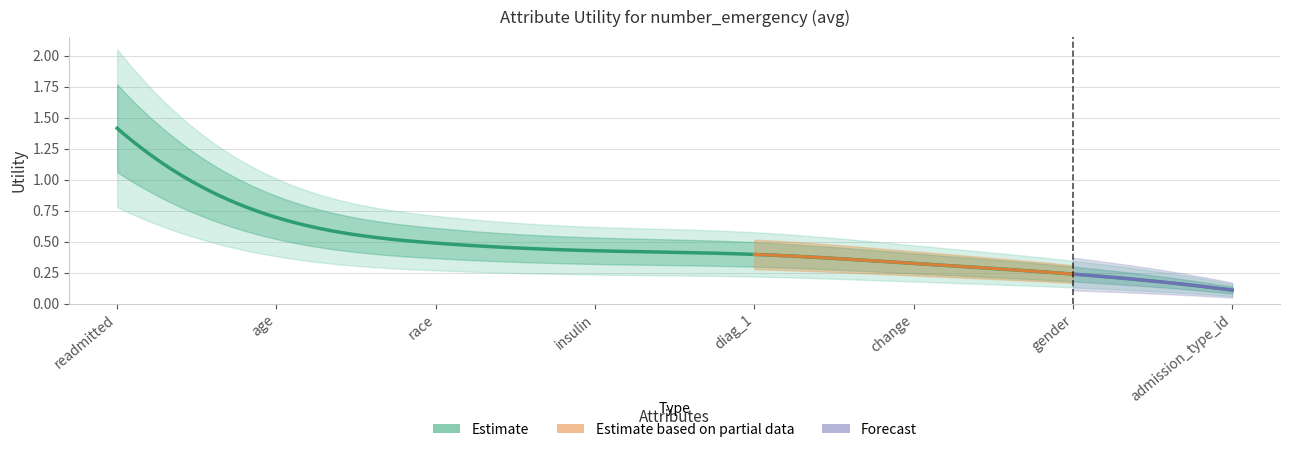

Reading right to left, list all the values displayed in this chart.

0.1	0.2	0.3	0.4	0.4	0.5	0.7	1.4